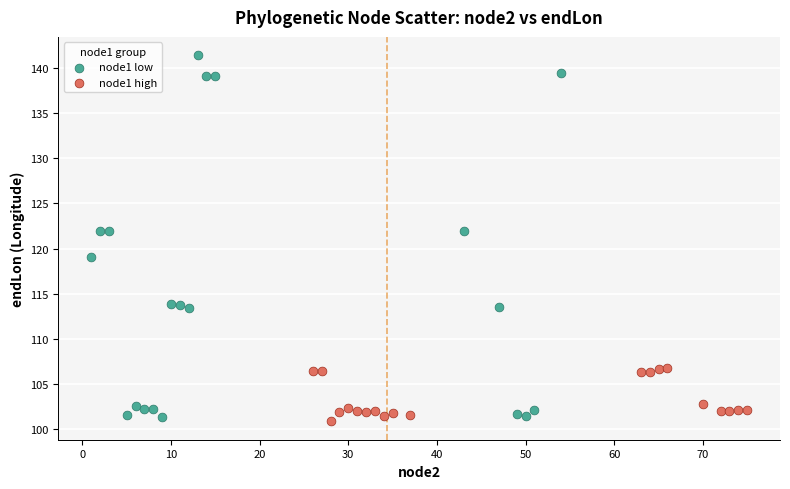

What are all the series names shown in the legend?

node1 low, node1 high